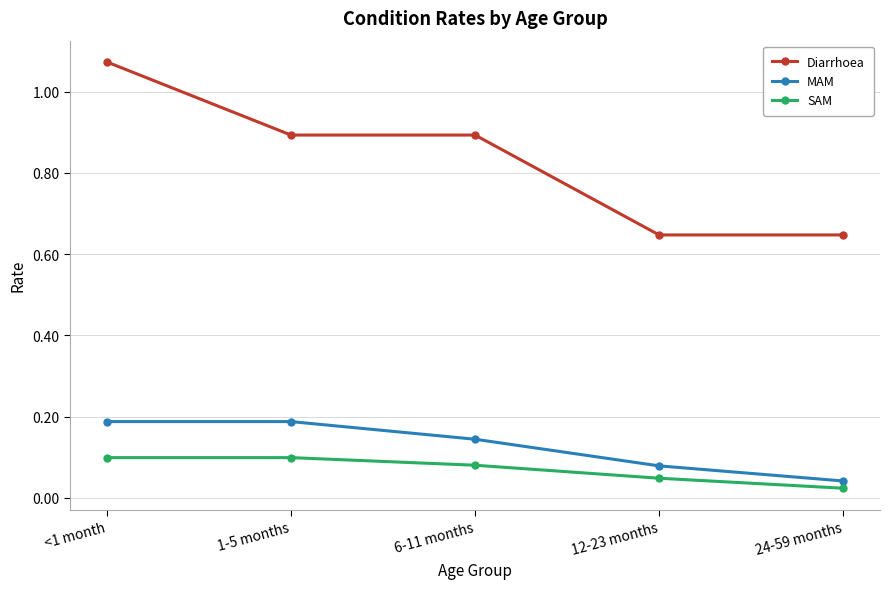

Between 6-11 months and 24-59 months, which series saw the biggest shift?

Diarrhoea